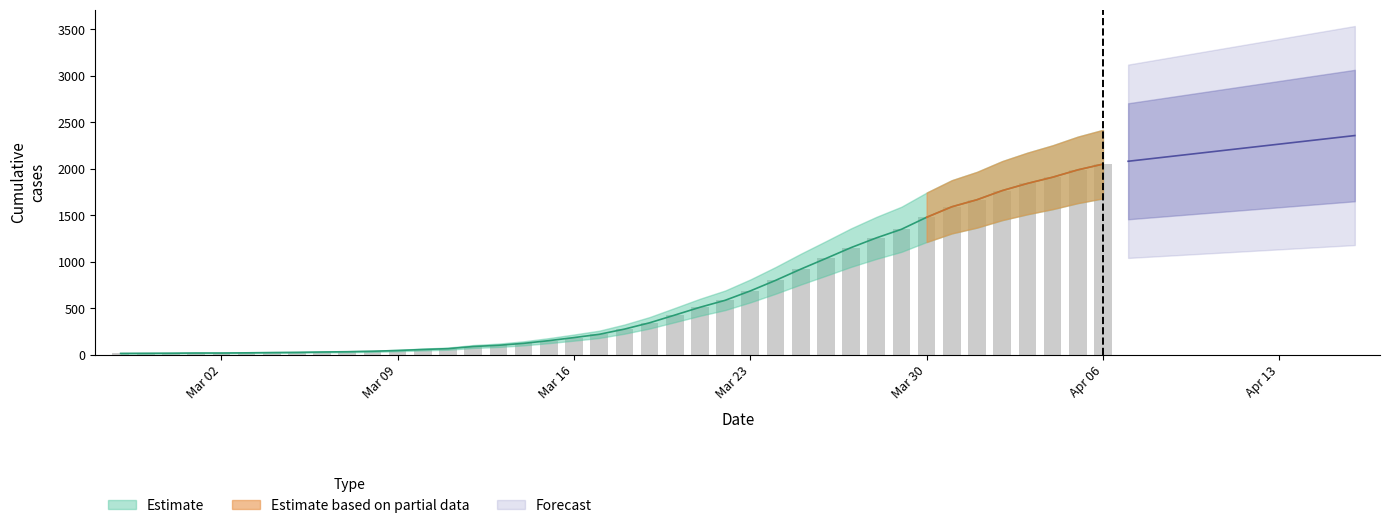

Reading left to right, extract all data points from this chart.

13	14	15	17	17	19	22	24	28	31	36	44	55	64	87	100	121	150	183	218	274	342	425	509	584	685	798	919	1034	1151	1255	1348	1477	1590	1666	1764	1841	1908	1987	2049